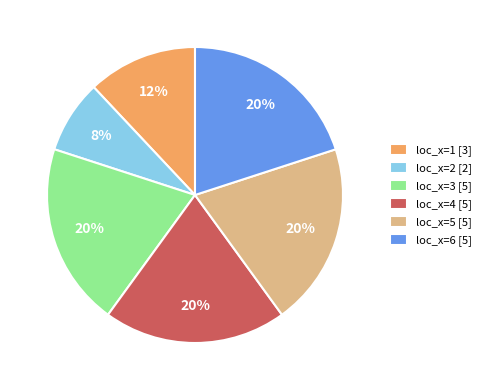

Combined, do loc_x=6 [5] and loc_x=5 [5] account for over 50%?

No